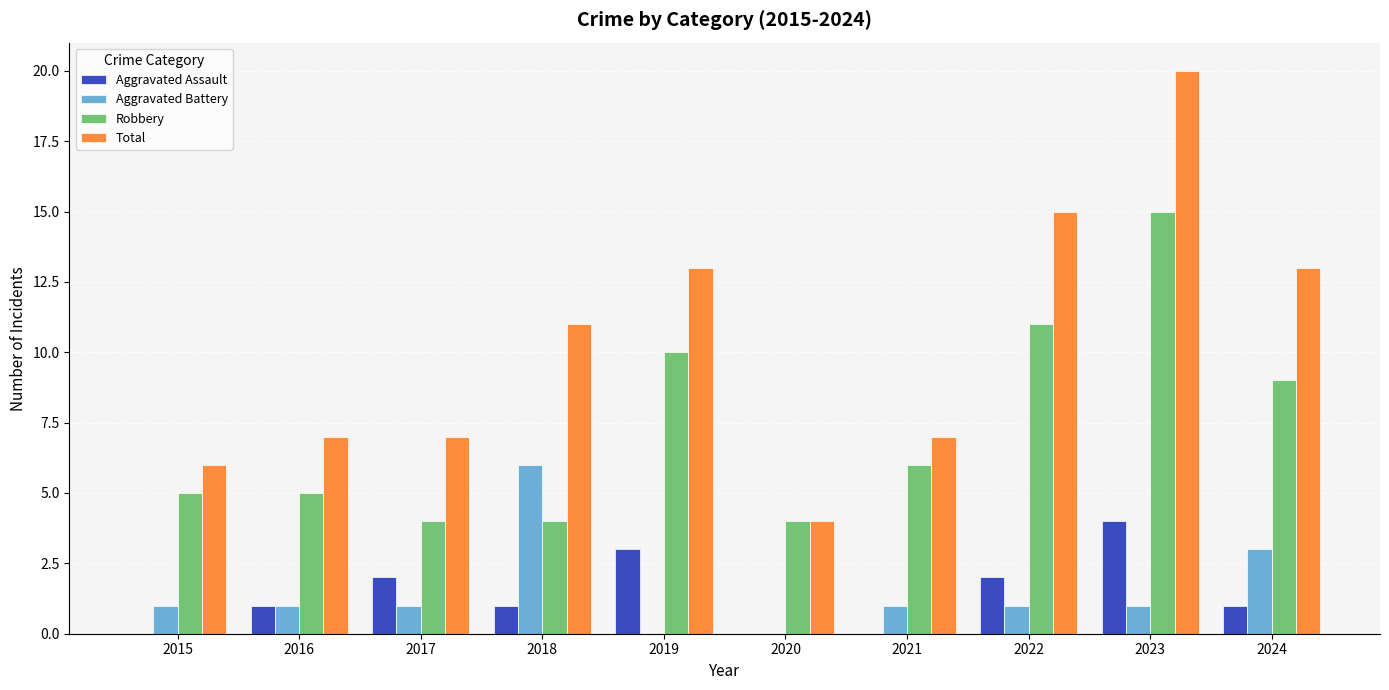

The value of Aggravated Battery at 2022 is 1. True or false?

True